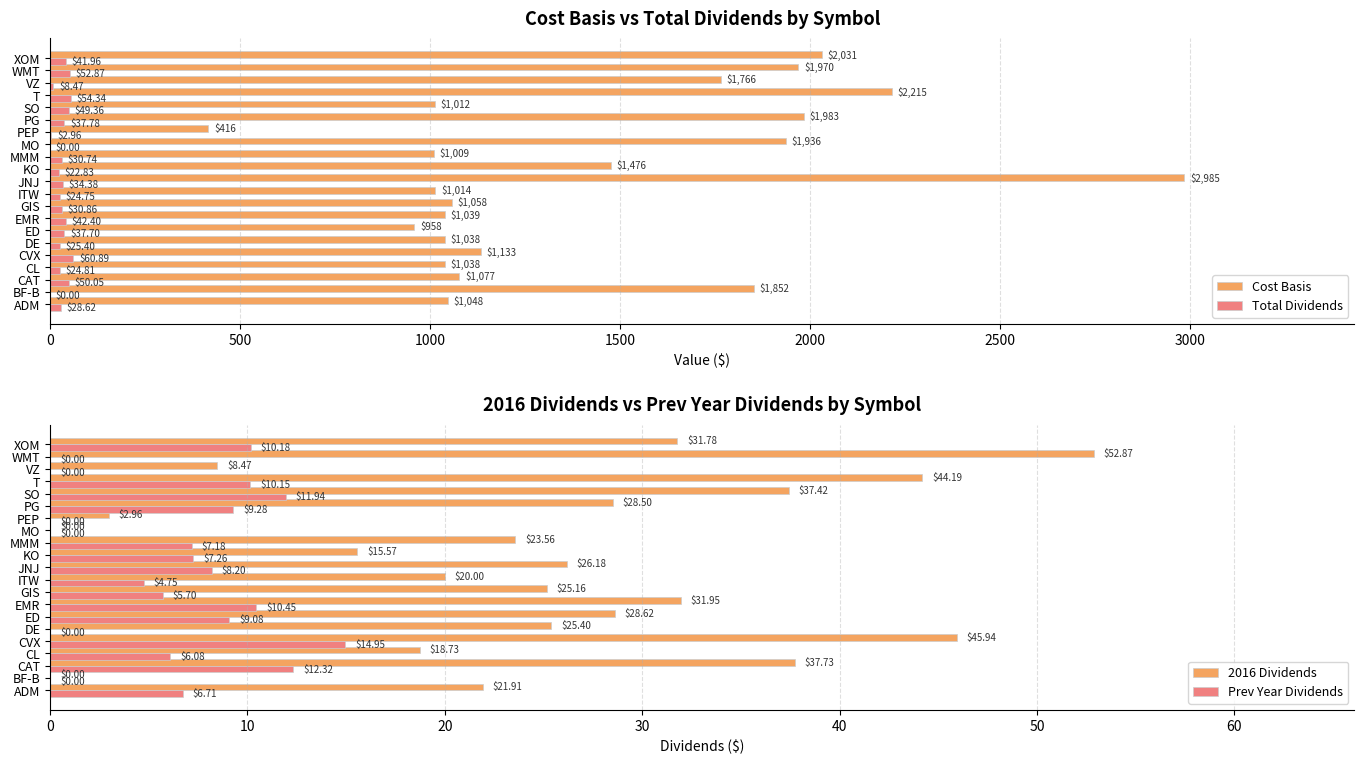

Reading left to right, list all the values displayed in this chart.

Cost Basis: 1047.9	1851.9	1076.9	1038.2	1133.3	1038.3	958.5	1039.4	1057.9	1014.1	2985.5	1476.4	1009.2	1936.1	416.5	1983.3	1011.9	2215.3	1765.8	1969.6	2030.7
Total Dividends: 28.6	0.0	50.0	24.8	60.9	25.4	37.7	42.4	30.9	24.8	34.4	22.8	30.7	0.0	3.0	37.8	49.4	54.3	8.5	52.9	42.0
2016 Dividends: 21.9	0.0	37.7	18.7	45.9	25.4	28.6	31.9	25.2	20.0	26.2	15.6	23.6	0.0	3.0	28.5	37.4	44.2	8.5	52.9	31.8
Prev Year Dividends: 6.7	0.0	12.3	6.1	14.9	0.0	9.1	10.4	5.7	4.8	8.2	7.3	7.2	0.0	0.0	9.3	11.9	10.2	0.0	0.0	10.2